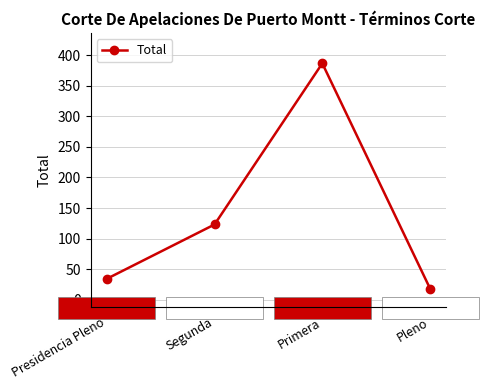

The chart shows a value of 387 at Primera. True or false?

True